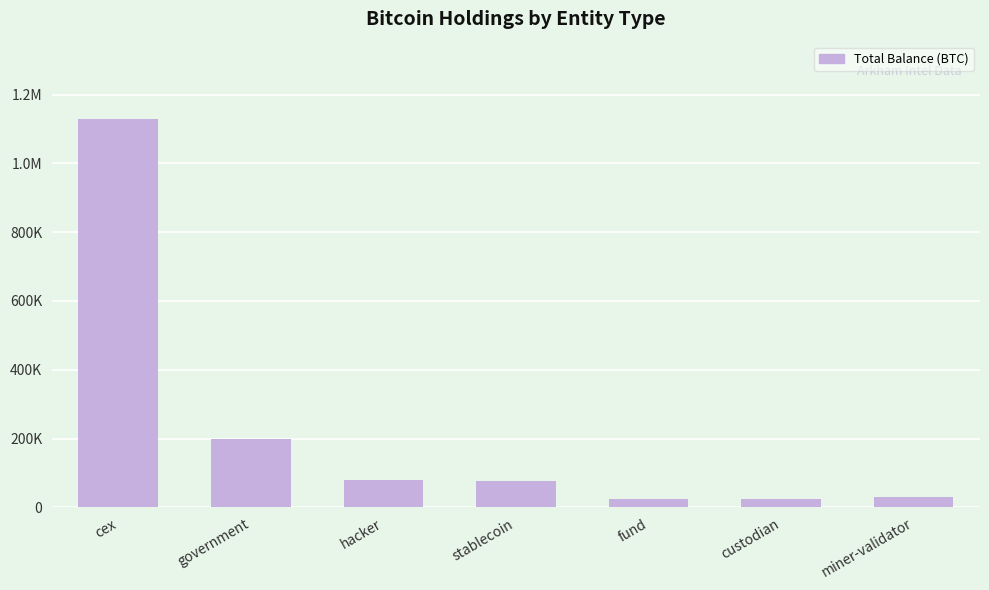

Is it true that the value at government is 199578.1?

True